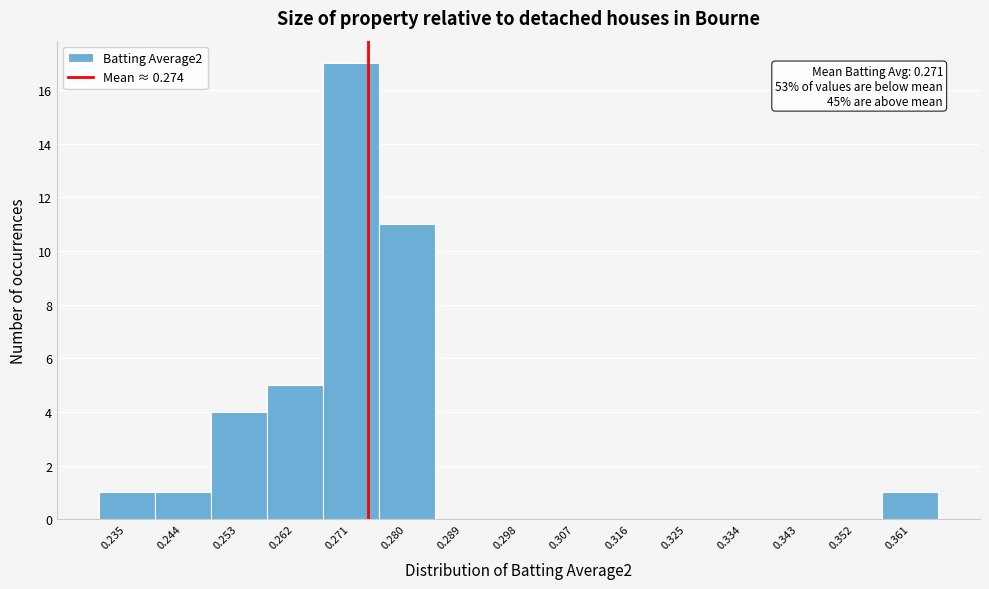

Which range on the x-axis has the tallest bar?

0.267 to 0.276